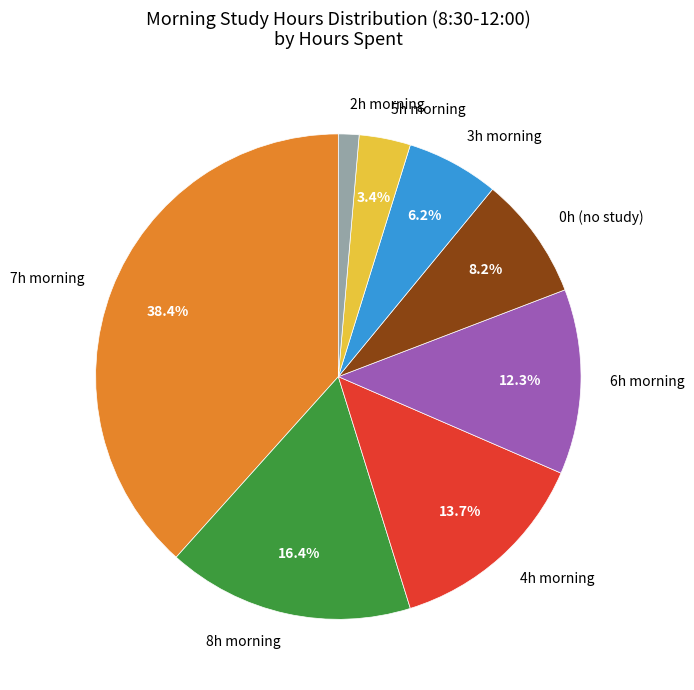

What portion of the pie excludes 3h morning?

93.8%